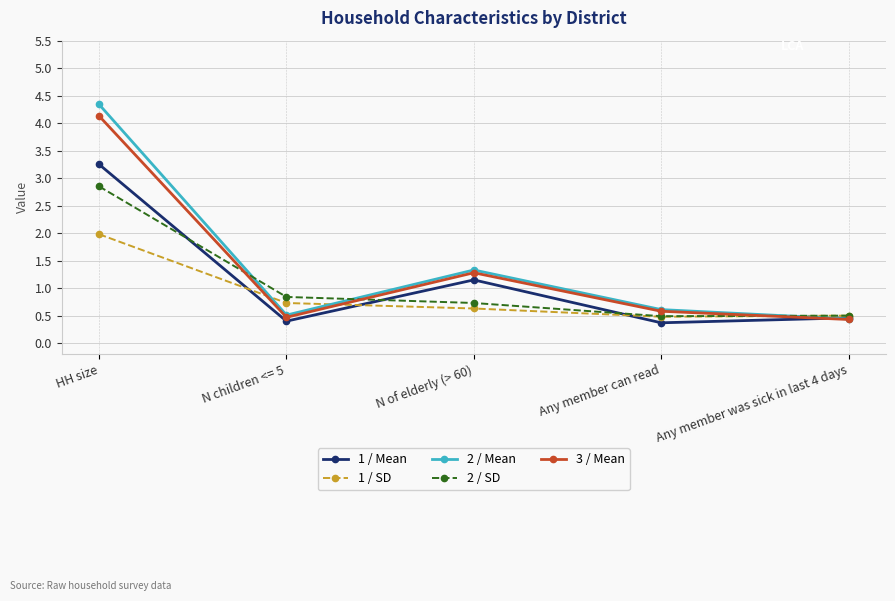

What is the maximum value shown in the chart?

4.3